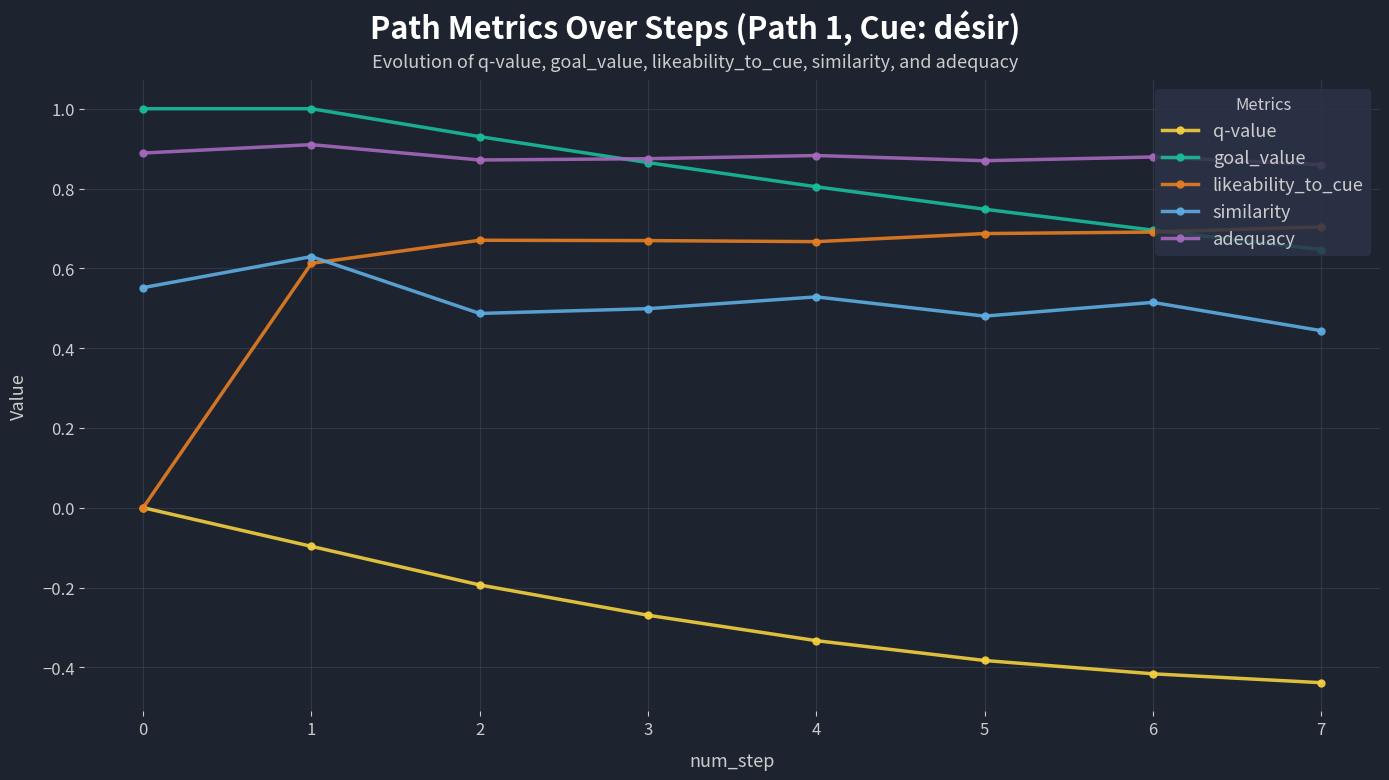

List the series in order of their peak value, highest first.

goal_value, adequacy, likeability_to_cue, similarity, q-value